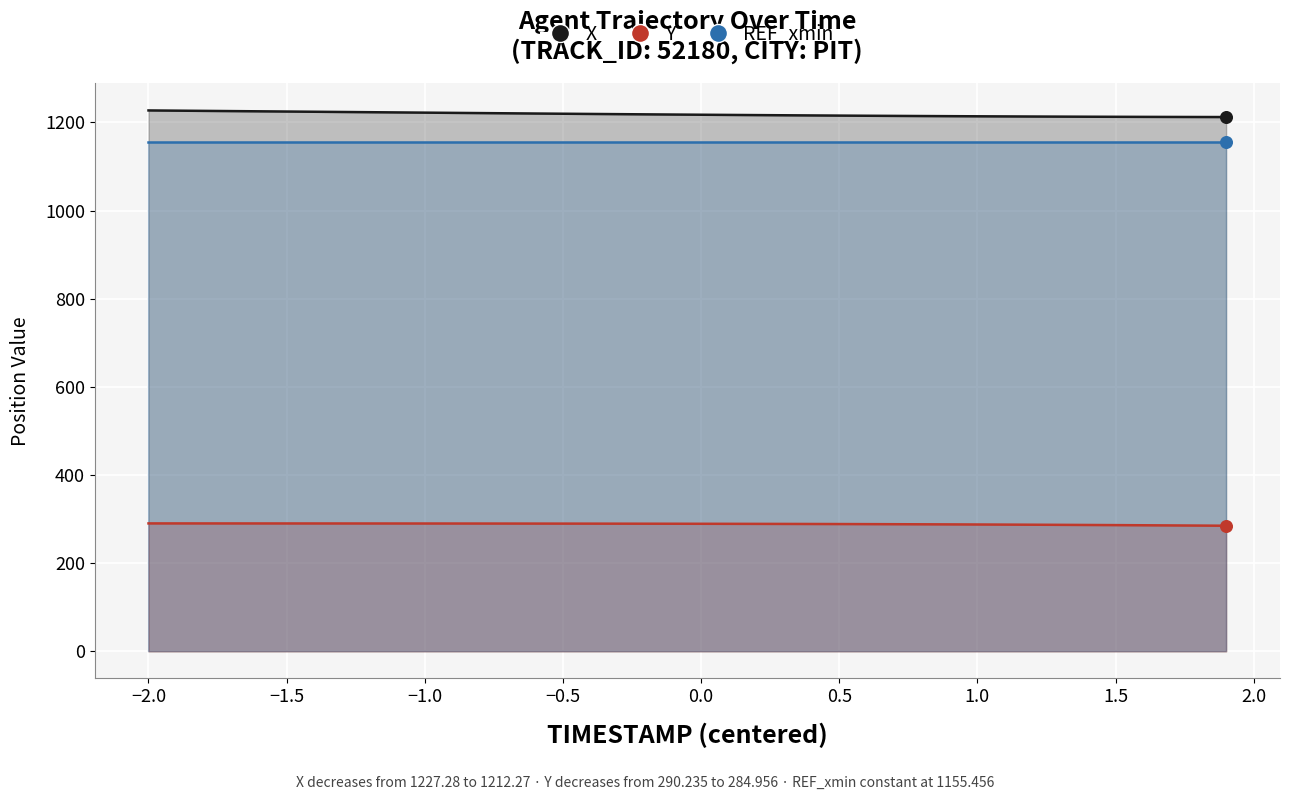

Which series has the largest Y range (max minus min)?

X